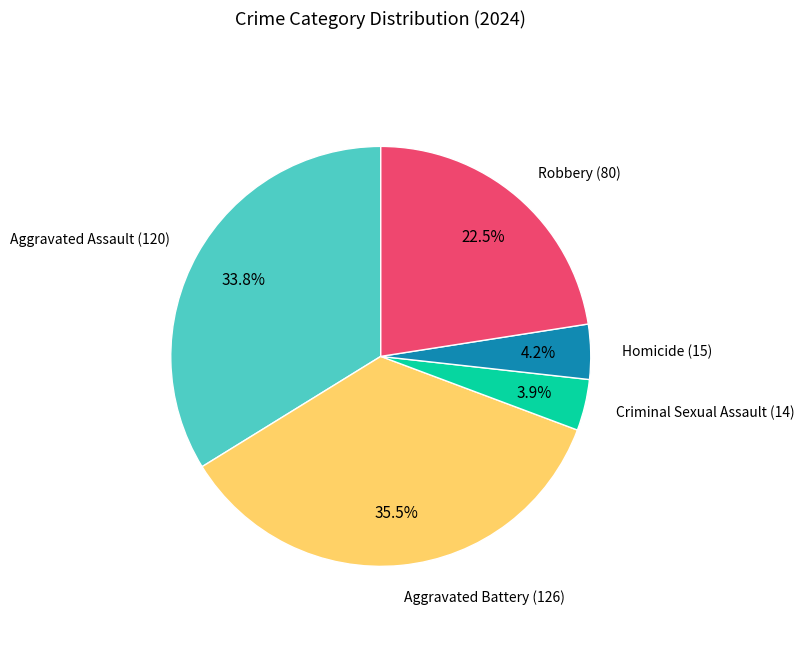

Which category has the biggest portion of the pie?

Aggravated Battery